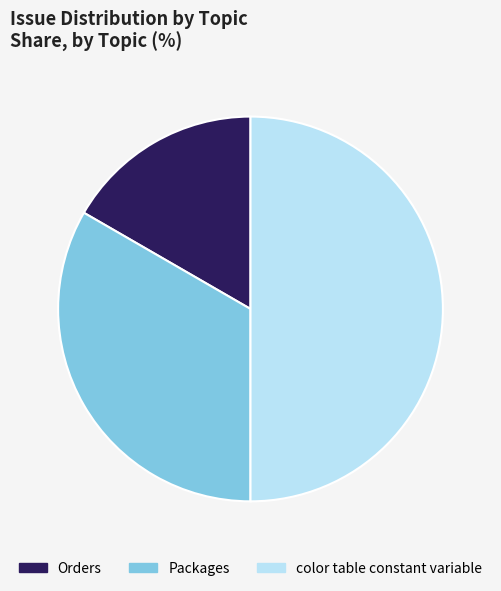

Is Orders the majority of the pie?

No